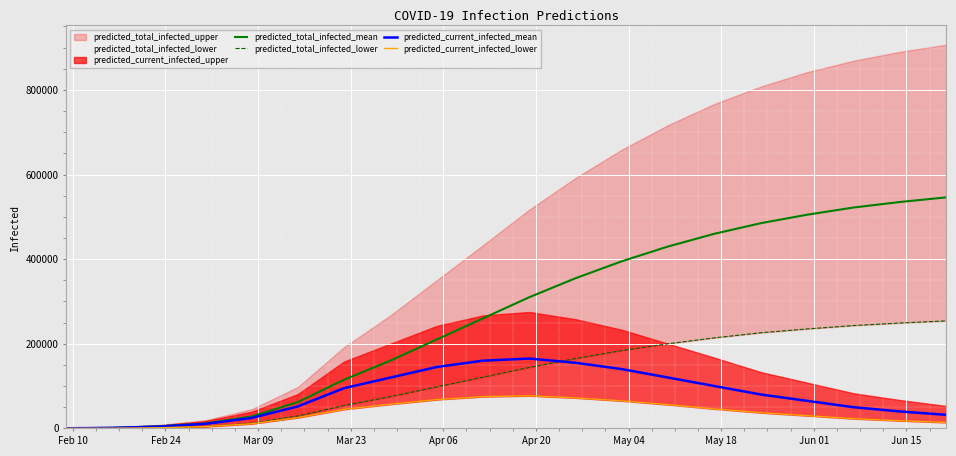

True or false: predicted_current_infected_lower and predicted_total_infected_mean cross at least once.

False